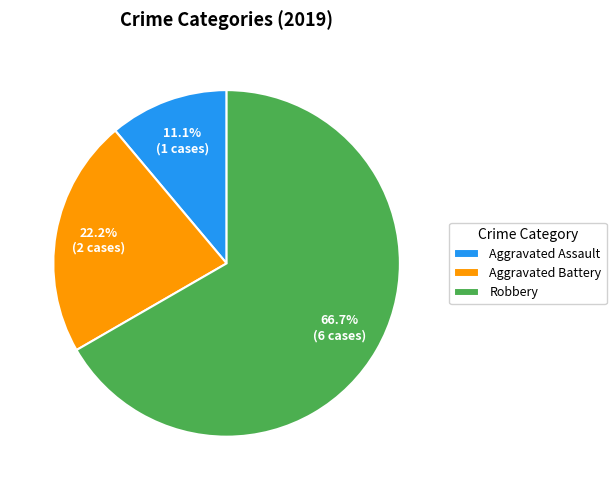

What percentage is the Aggravated Assault slice, to the nearest percent?

11%